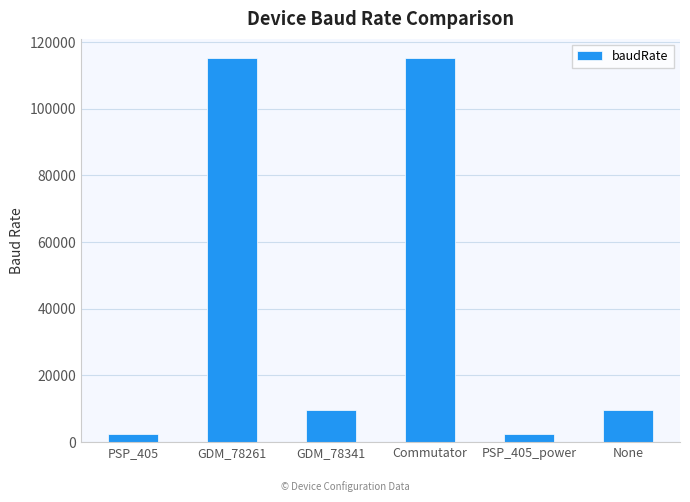

What is the smallest value displayed?

2400